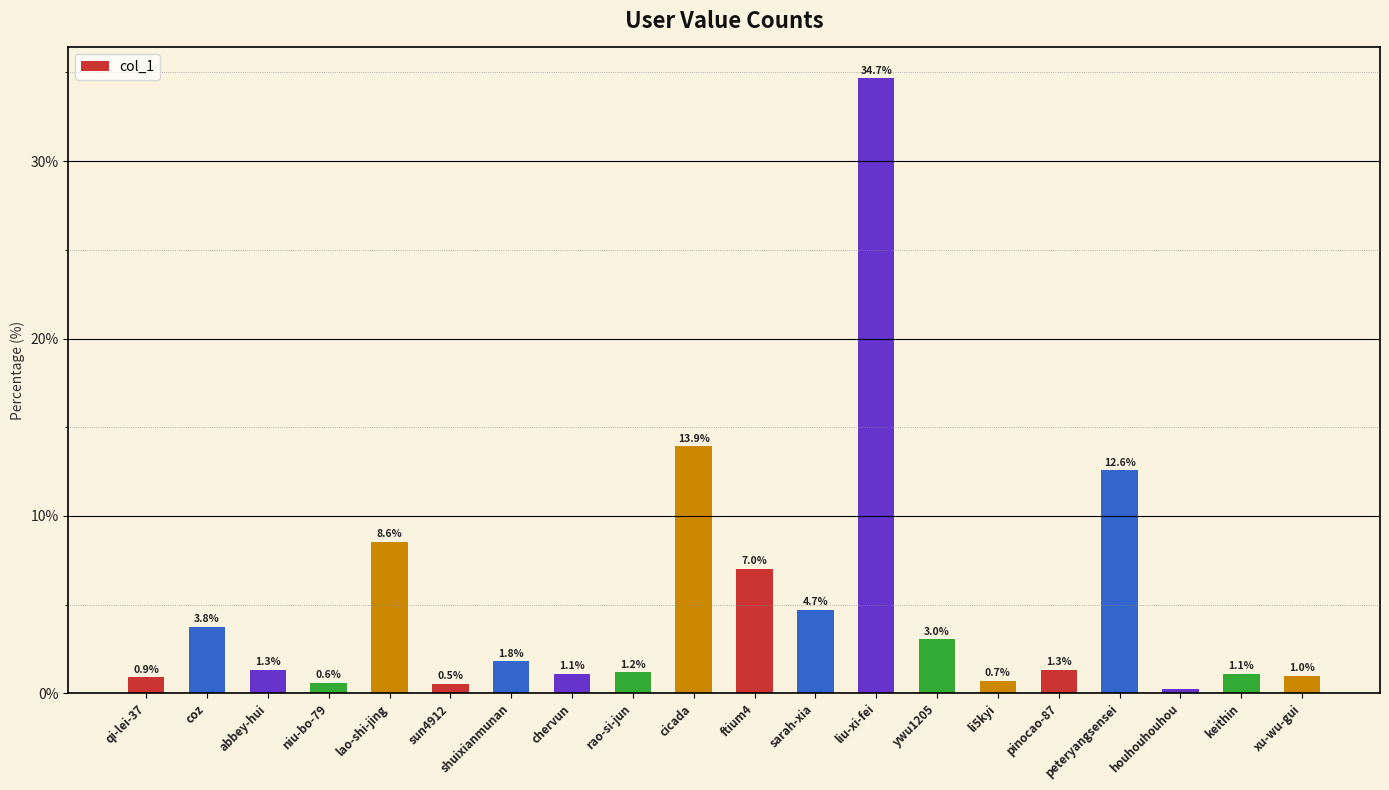

What is the difference between the second highest and second lowest values?

13.4